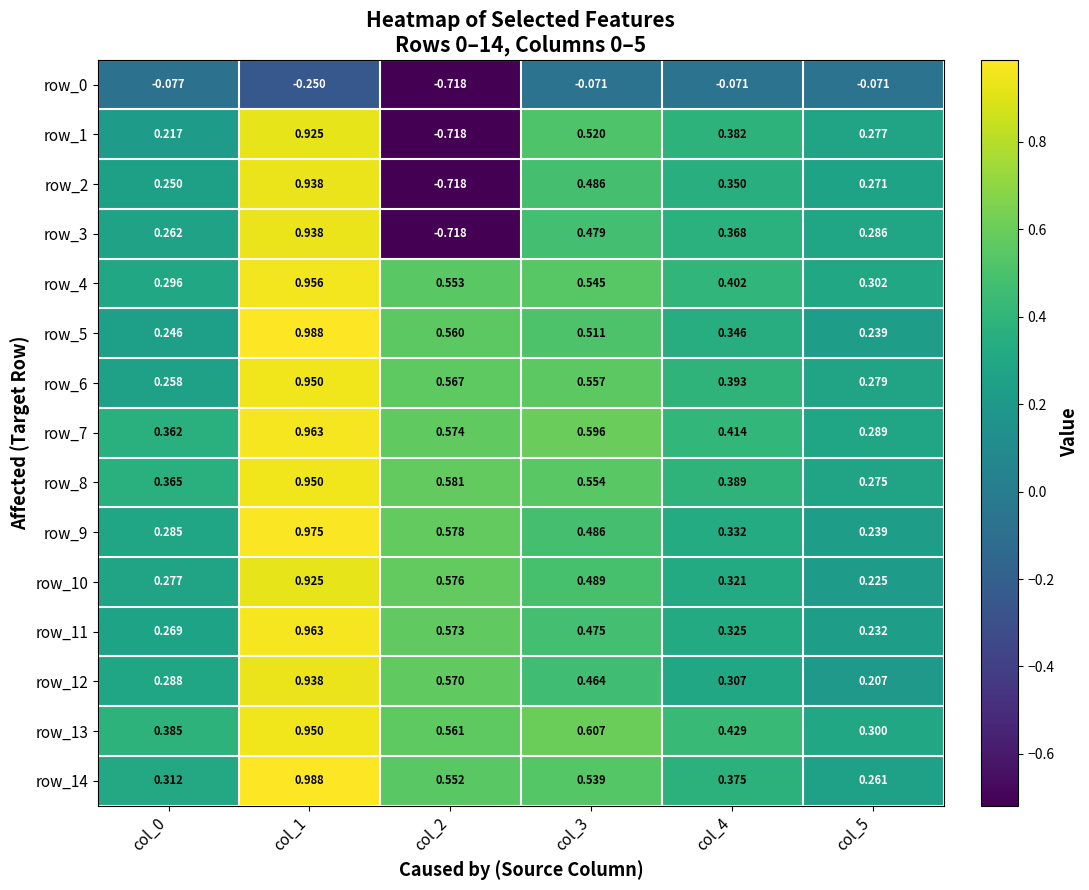

Count the number of data series in this chart.

15